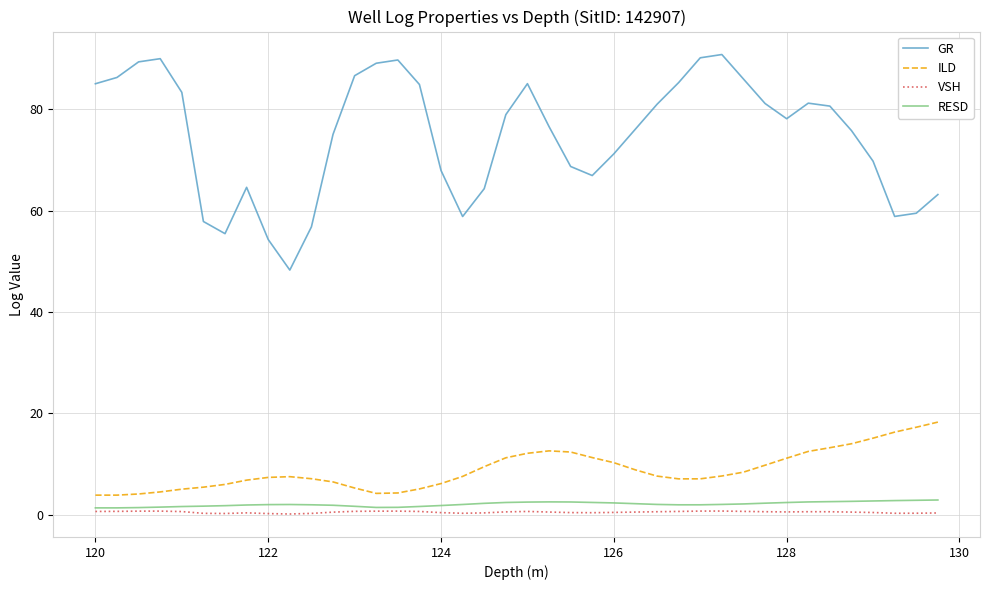

Which series has the largest range (max minus min)?

GR